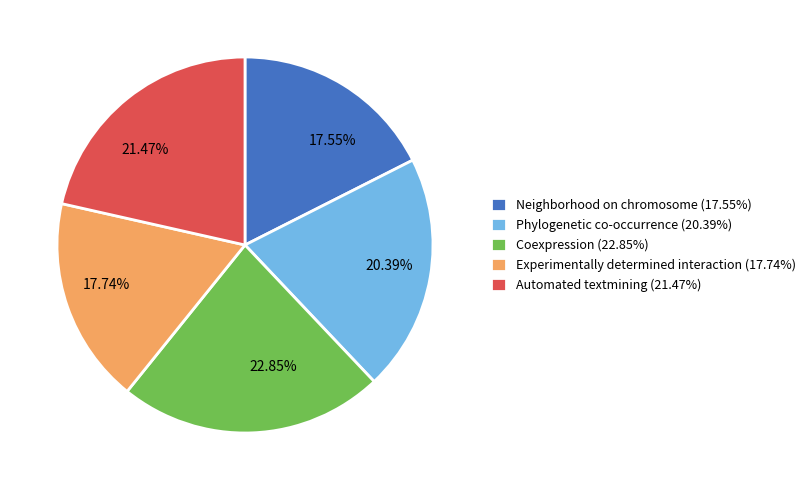

Does any single category account for the majority?

No